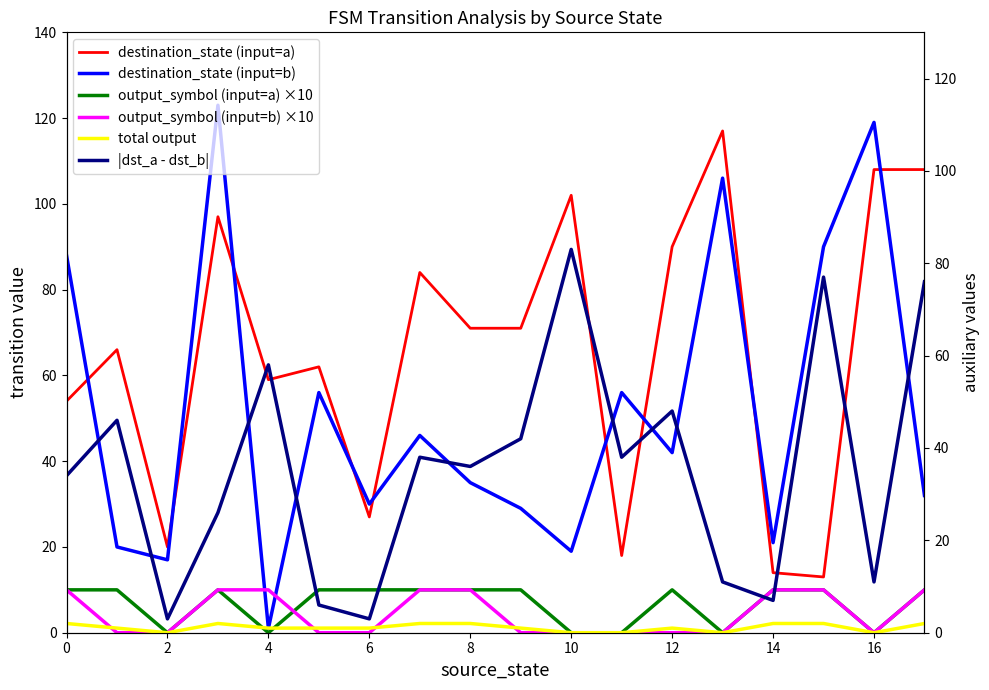

What is the difference between the maximum and minimum values in the destination_state (input=b) series?

122